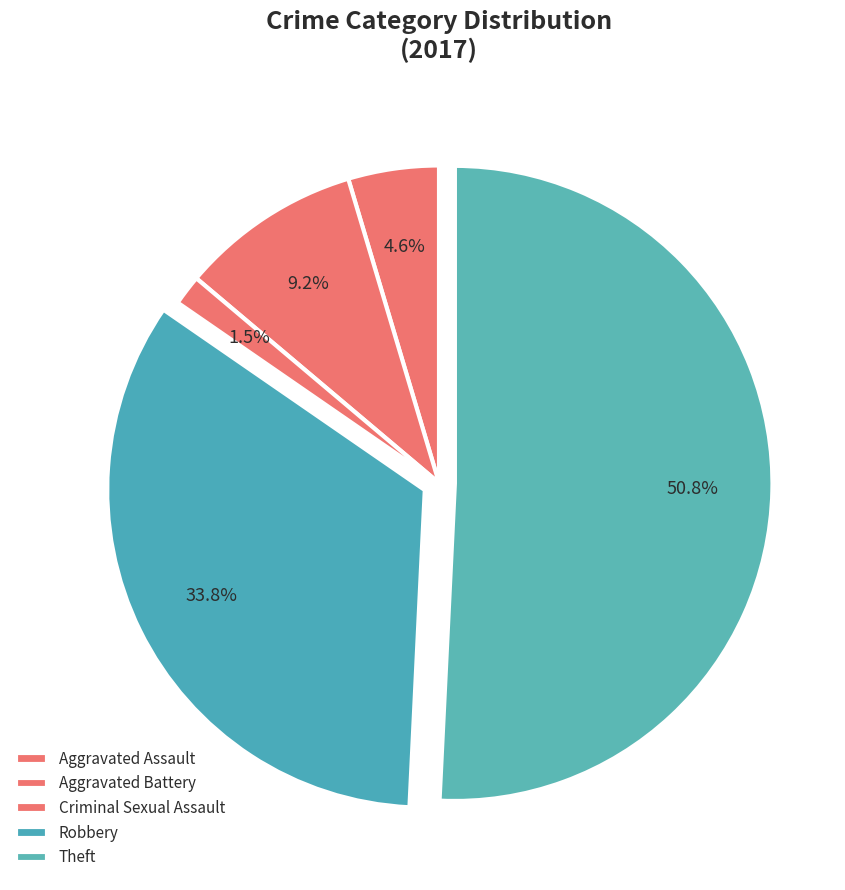

Count the number of slices in the pie.

5